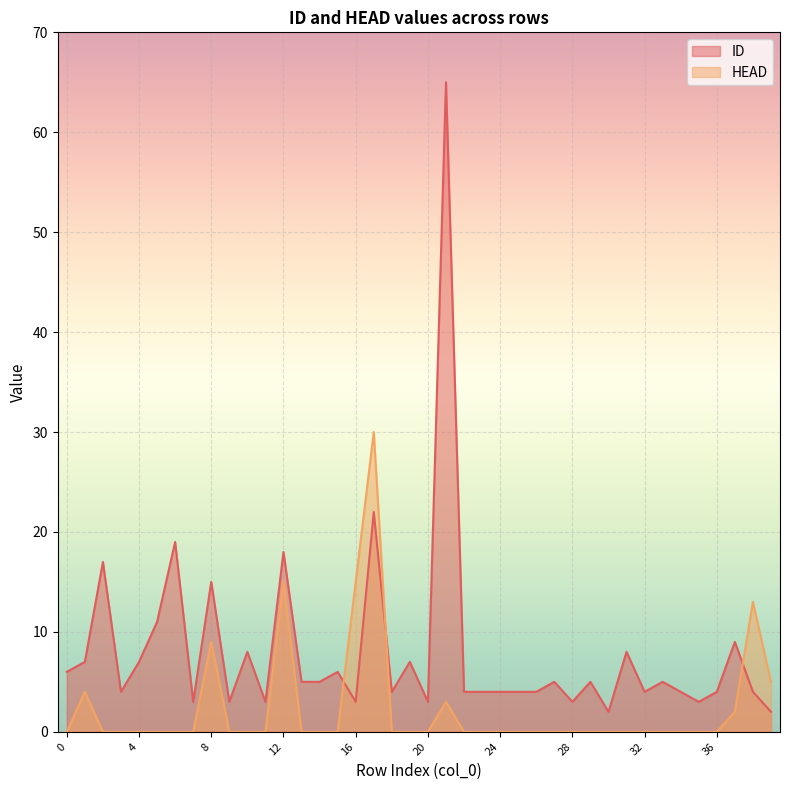

Where is the first local maximum for HEAD?

1